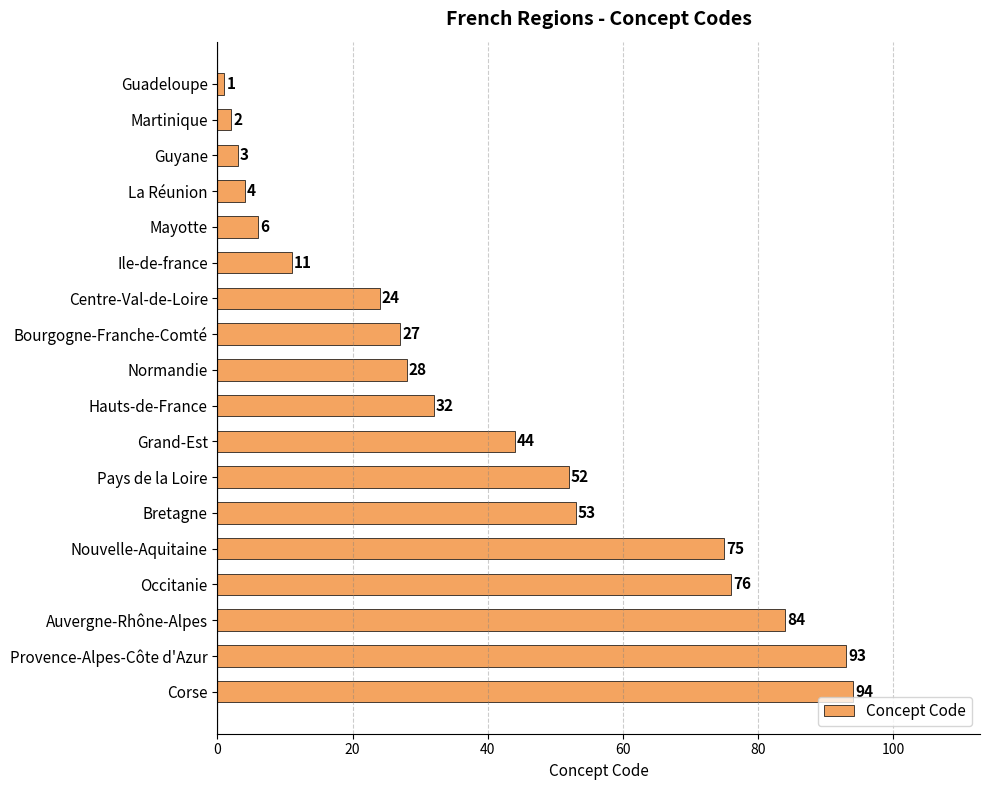

Where is the data nearest to the value 47?

Grand-Est